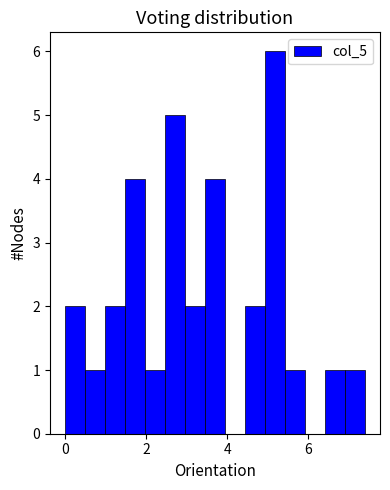

Around what value on the x-axis is the tallest bar? Give the approximate position of its centre, as read against the axis.

5.2